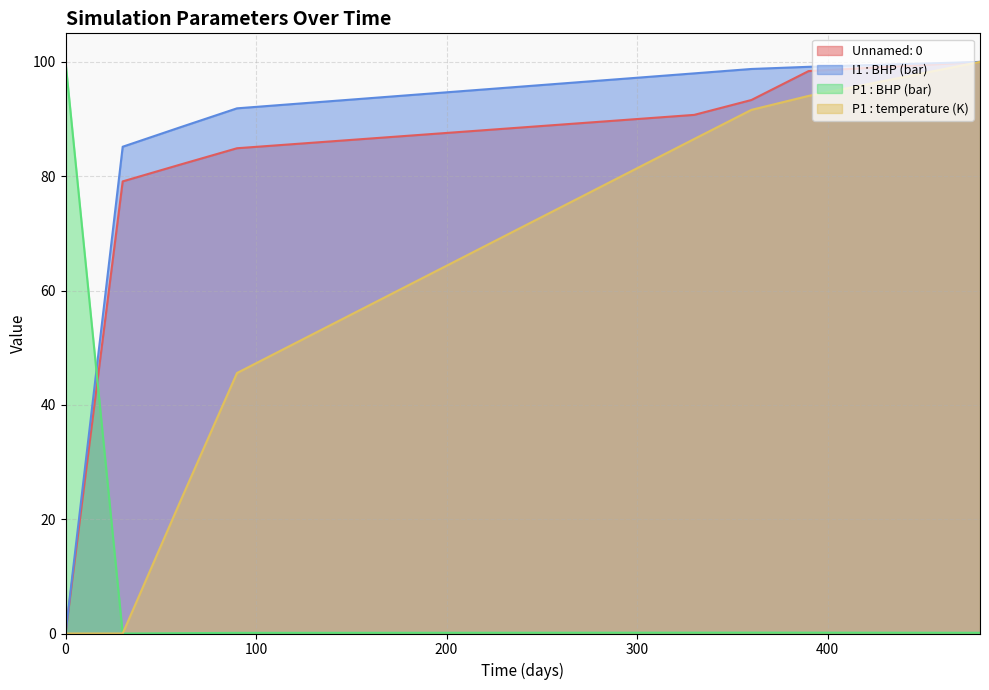

What are all the series names shown in the legend?

Unnamed: 0, I1 : BHP (bar), P1 : BHP (bar), P1 : temperature (K)